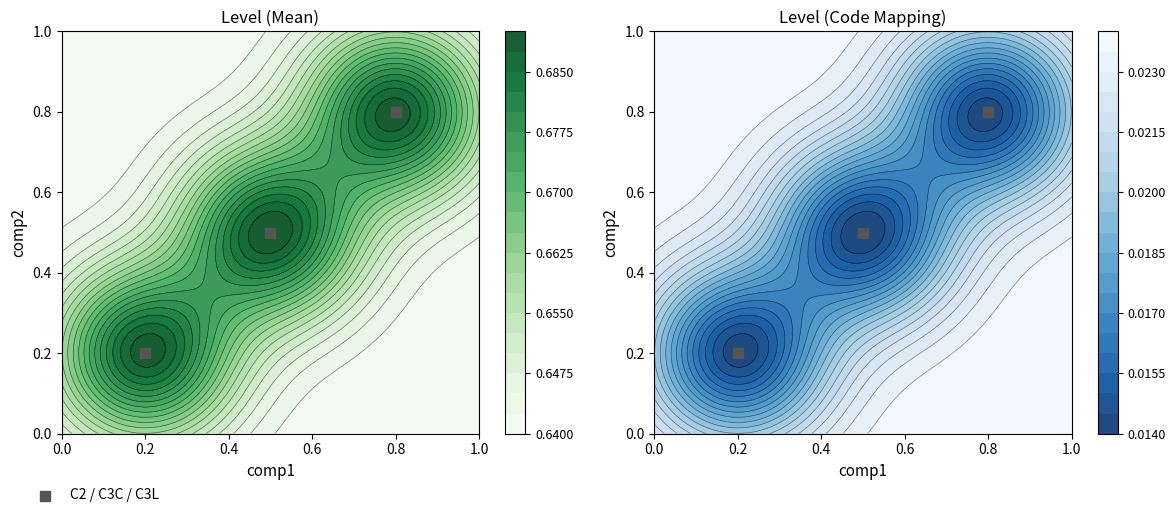

True or false: the data shows 0.8 at 0.2.

False